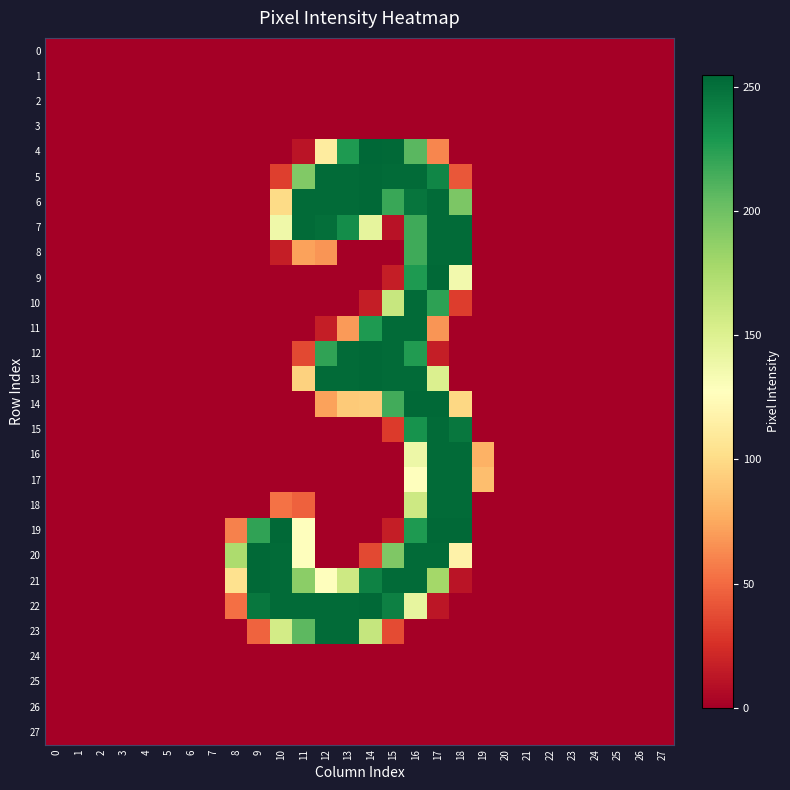

How many series are shown in this chart?

28